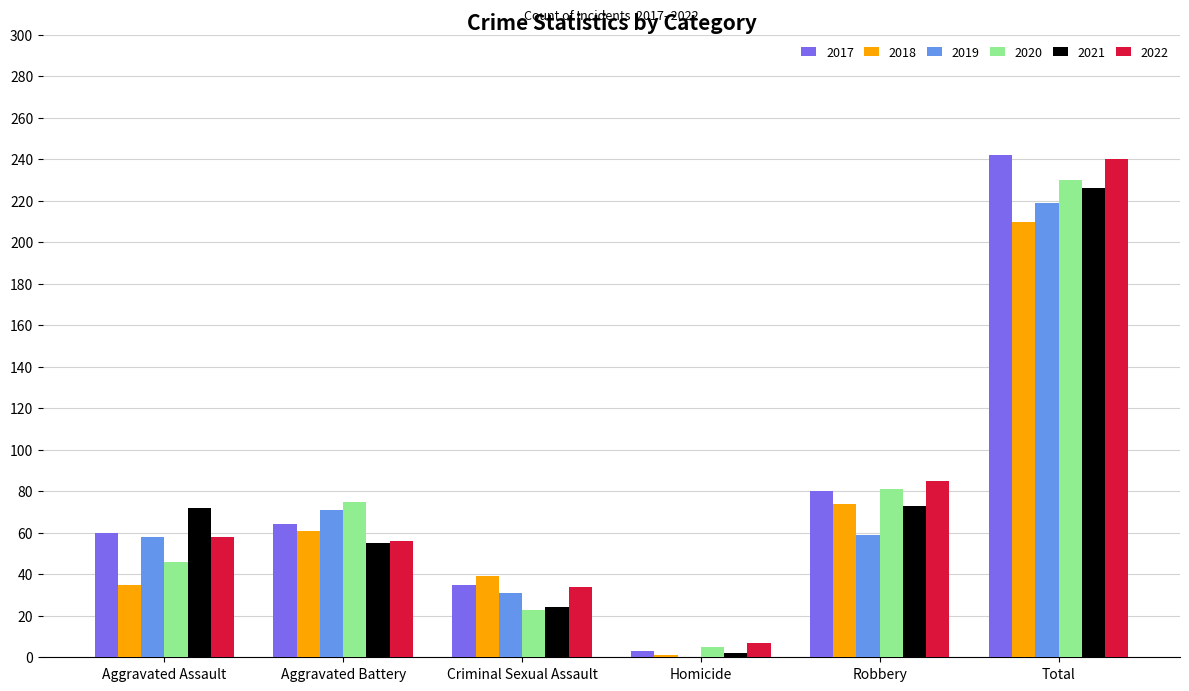

Is it true that 2017 equals 95 at Aggravated Assault?

False